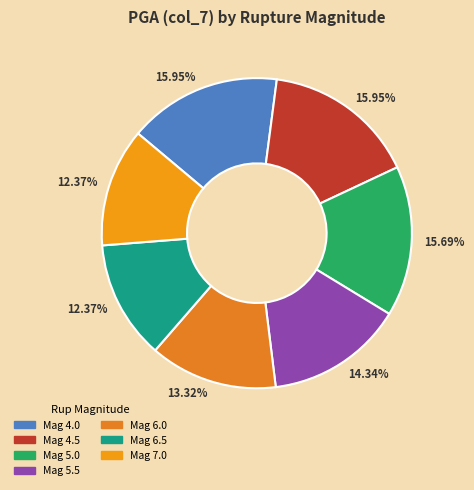

How many segments does this pie chart have?

7